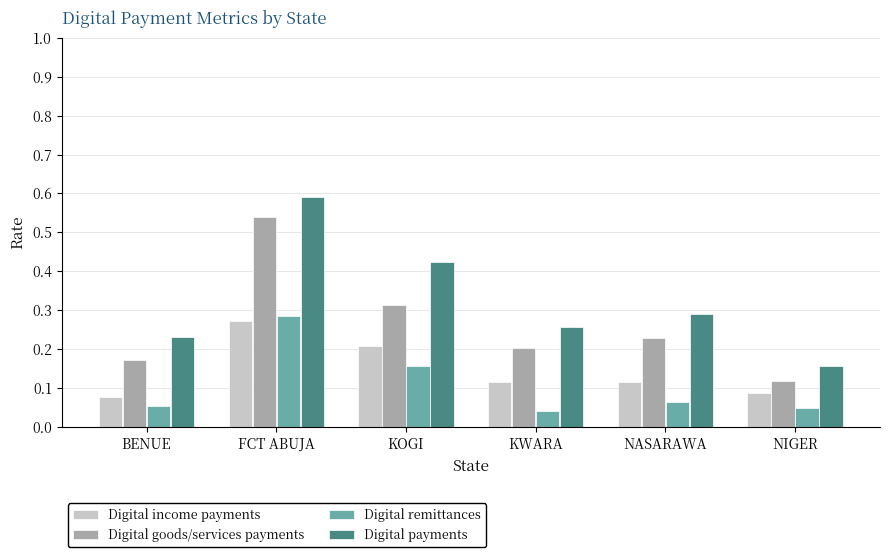

How many series are shown in this chart?

4